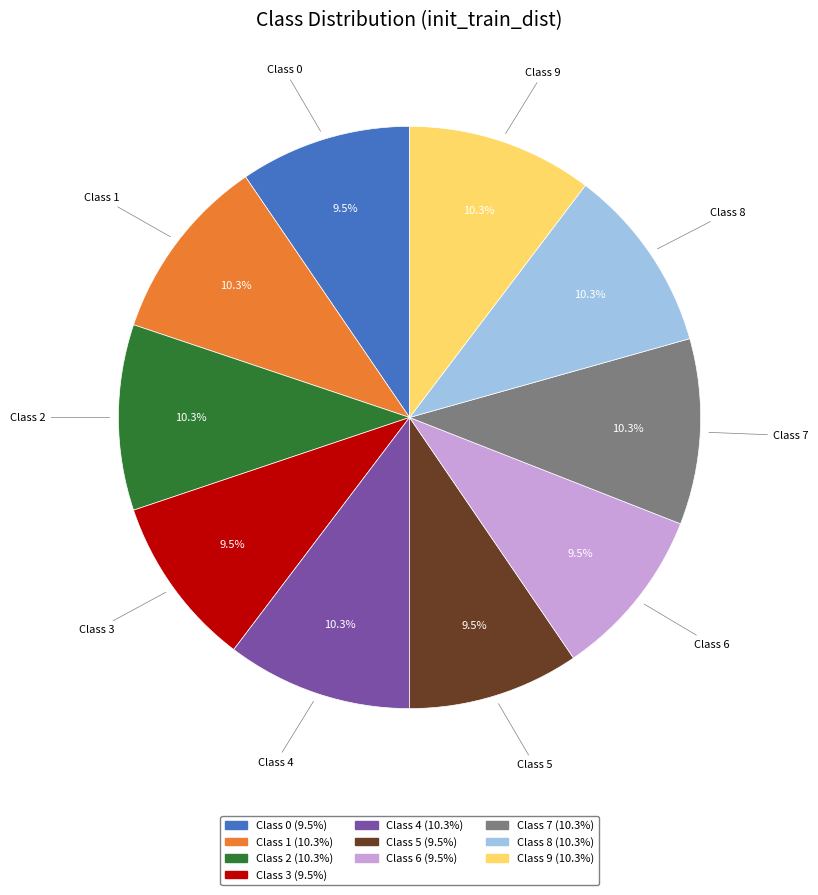

Count the number of slices in the pie.

10